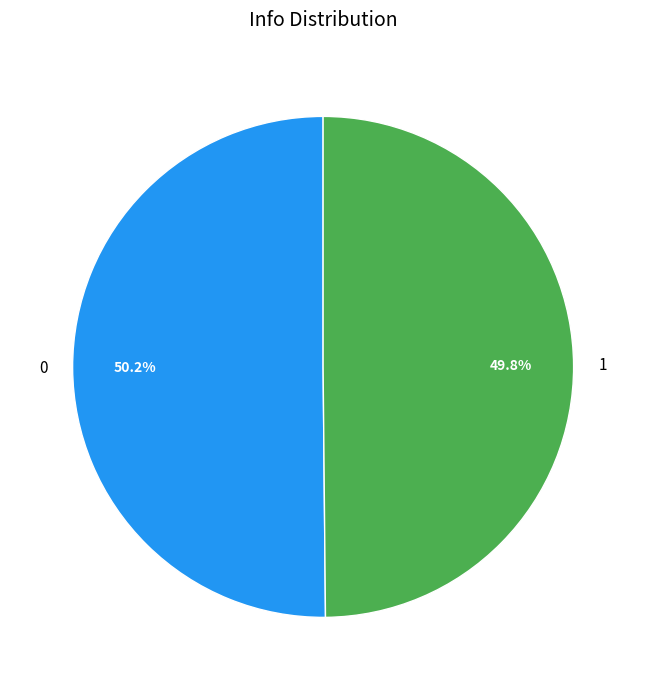

To the nearest percent, what percentage of the pie is 1?

50%